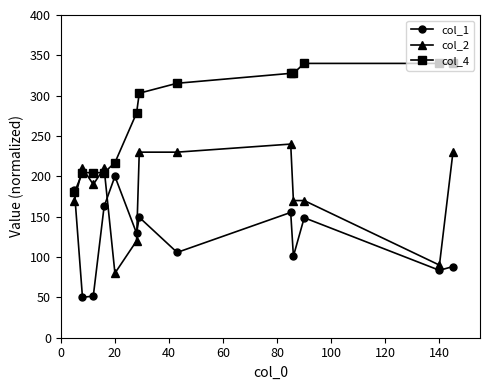

How many series are shown in this chart?

3